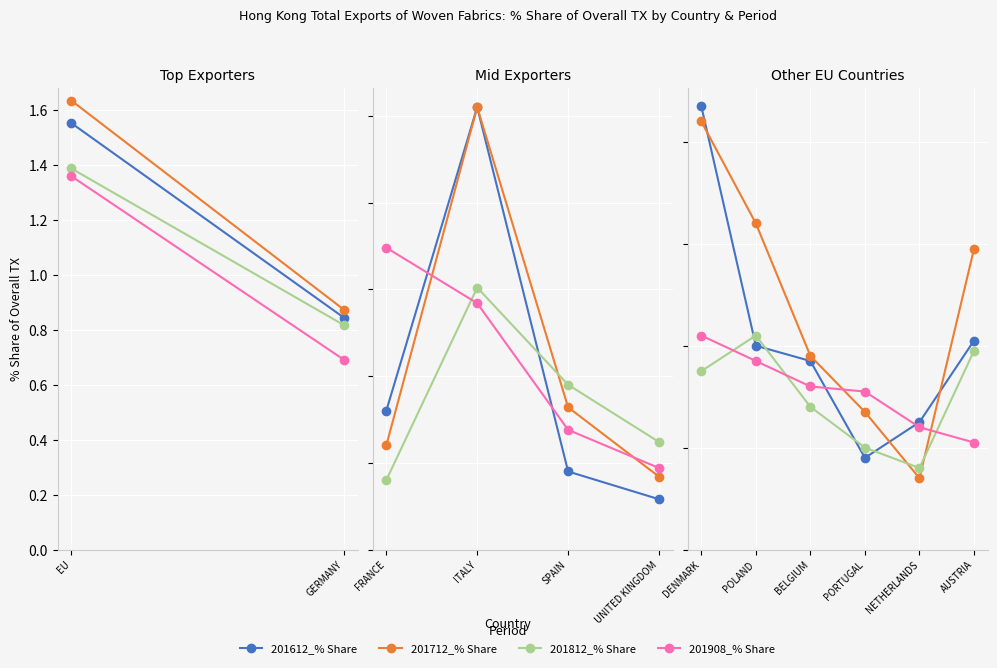

How many lines are shown in the chart?

4